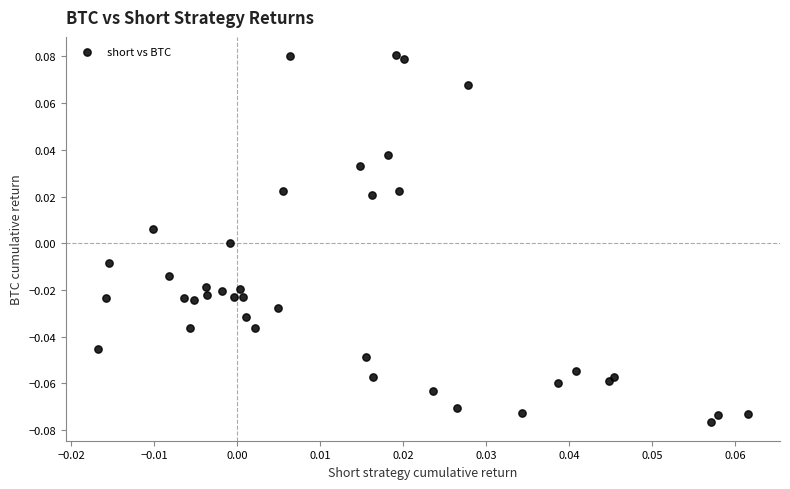

How many data points are displayed?

39